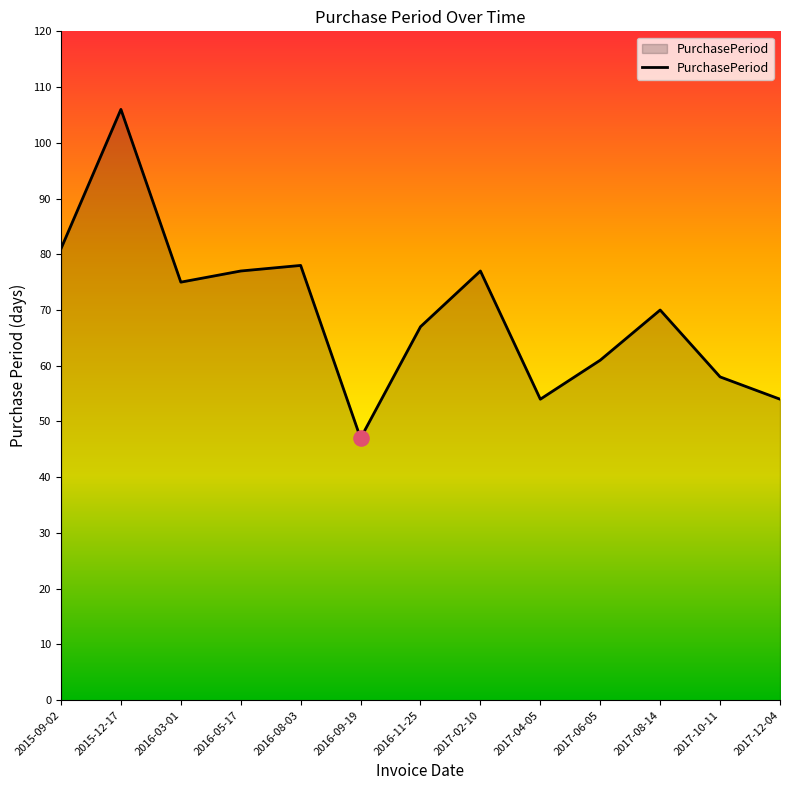

What is the change in value from 2016-03-01 to 2017-04-05?

-21